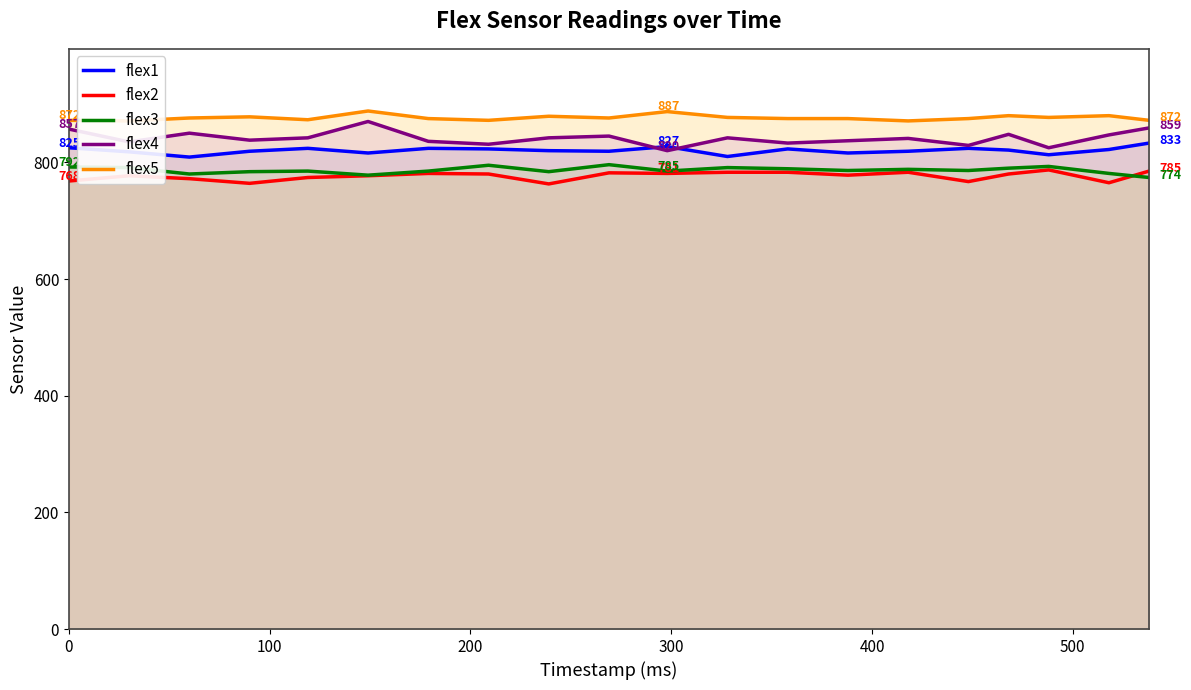

What are all the series names shown in the legend?

flex1, flex2, flex3, flex4, flex5